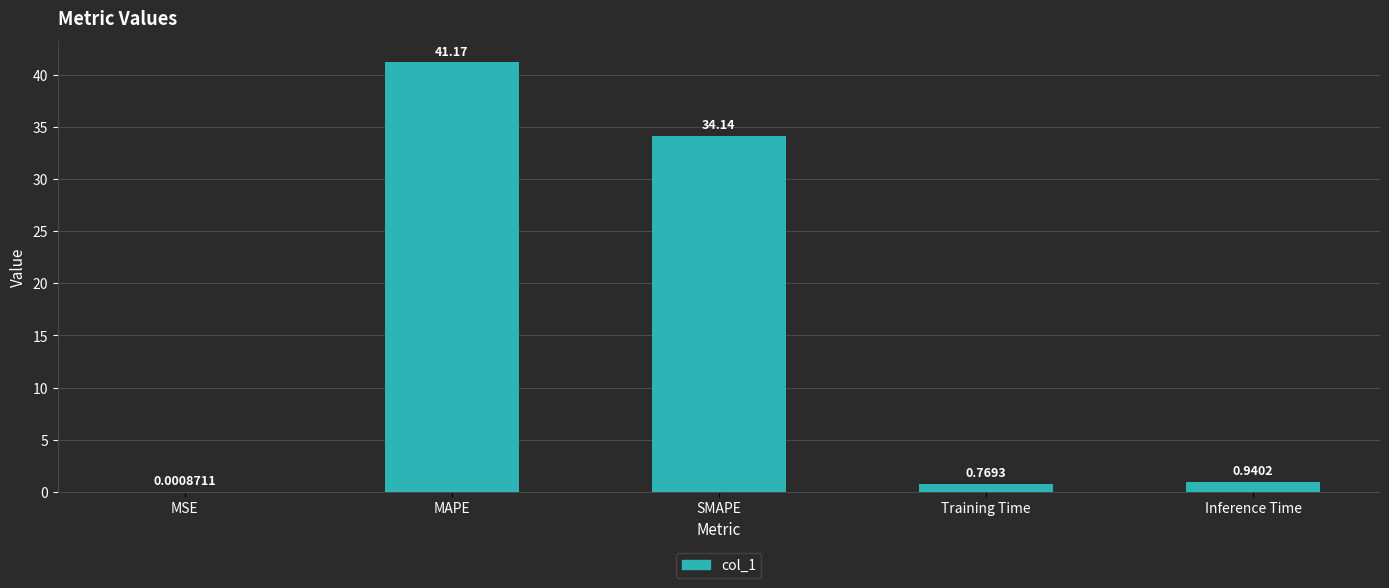

Which label corresponds to the largest value in the chart?

MAPE